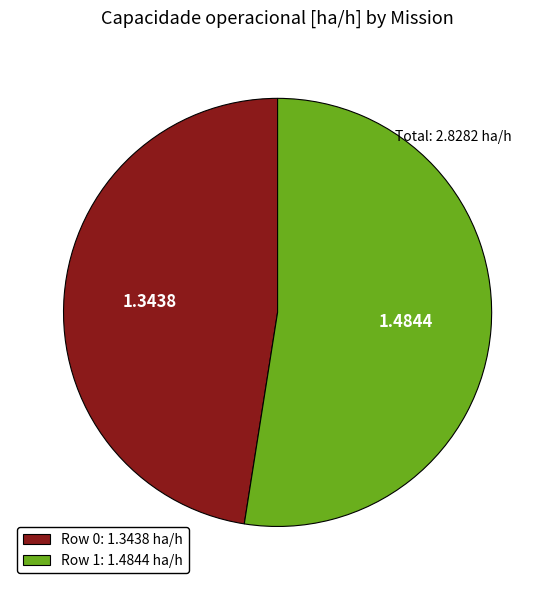

Between Row 0: 1.3438 ha/h and Row 1: 1.4844 ha/h, which is larger?

Row 1: 1.4844 ha/h